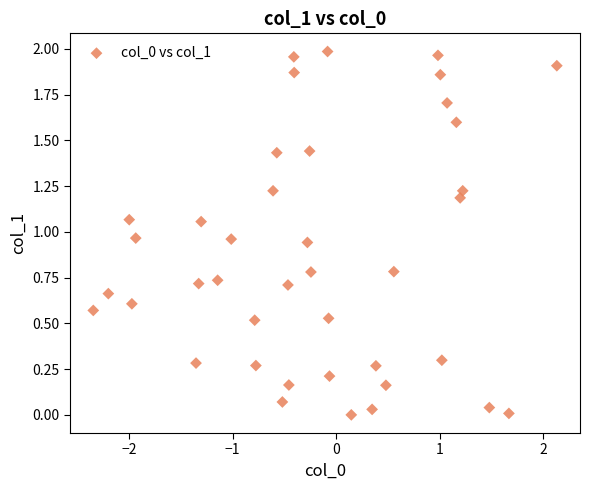

What is the range of X values (max minus min)?

4.5